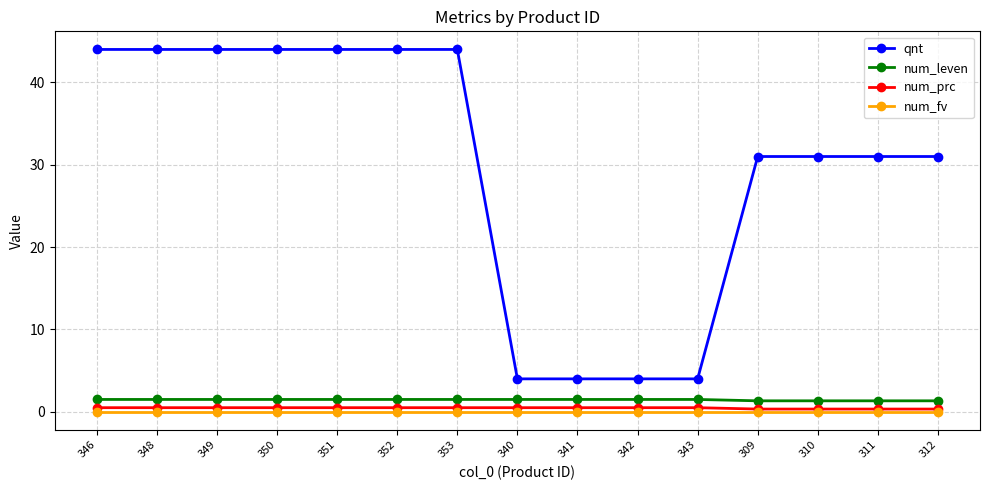

What is the sum of the num_prc values at 352 and 310?

0.8